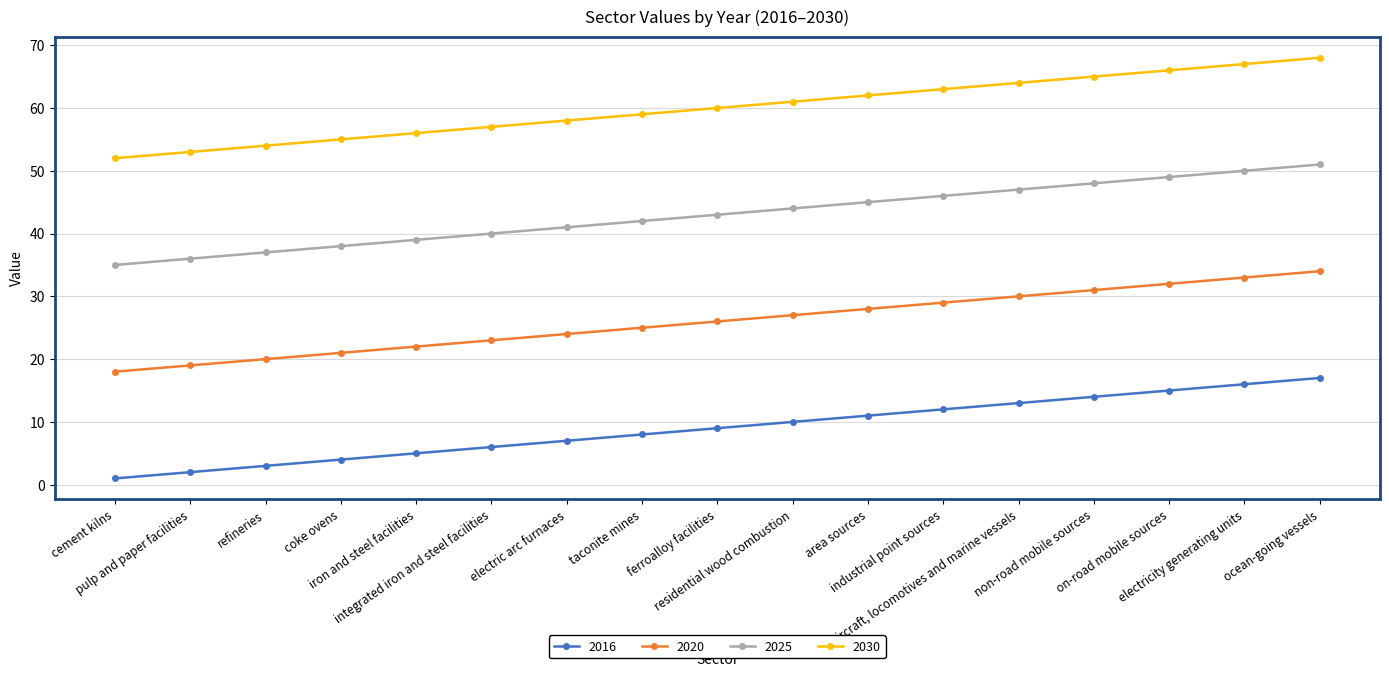

Reading left to right, extract all data points from this chart.

2016: cement kilns=1	pulp and paper facilities=2	refineries=3	coke ovens=4	iron and steel facilities=5	integrated iron and steel facilities=6	electric arc furnaces=7	taconite mines=8	ferroalloy facilities=9	residential wood combustion=10	area sources=11	industrial point sources=12	aircraft, locomotives and marine vessels=13	non-road mobile sources=14	on-road mobile sources=15	electricity generating units=16	ocean-going vessels=17
2020: cement kilns=18	pulp and paper facilities=19	refineries=20	coke ovens=21	iron and steel facilities=22	integrated iron and steel facilities=23	electric arc furnaces=24	taconite mines=25	ferroalloy facilities=26	residential wood combustion=27	area sources=28	industrial point sources=29	aircraft, locomotives and marine vessels=30	non-road mobile sources=31	on-road mobile sources=32	electricity generating units=33	ocean-going vessels=34
2025: cement kilns=35	pulp and paper facilities=36	refineries=37	coke ovens=38	iron and steel facilities=39	integrated iron and steel facilities=40	electric arc furnaces=41	taconite mines=42	ferroalloy facilities=43	residential wood combustion=44	area sources=45	industrial point sources=46	aircraft, locomotives and marine vessels=47	non-road mobile sources=48	on-road mobile sources=49	electricity generating units=50	ocean-going vessels=51
2030: cement kilns=52	pulp and paper facilities=53	refineries=54	coke ovens=55	iron and steel facilities=56	integrated iron and steel facilities=57	electric arc furnaces=58	taconite mines=59	ferroalloy facilities=60	residential wood combustion=61	area sources=62	industrial point sources=63	aircraft, locomotives and marine vessels=64	non-road mobile sources=65	on-road mobile sources=66	electricity generating units=67	ocean-going vessels=68